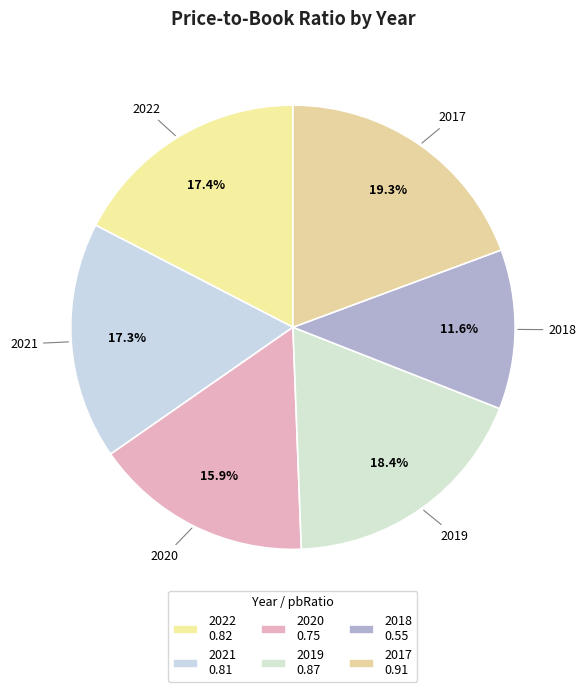

To the nearest percent, what is the difference between the largest and smallest slice percentages?

8%